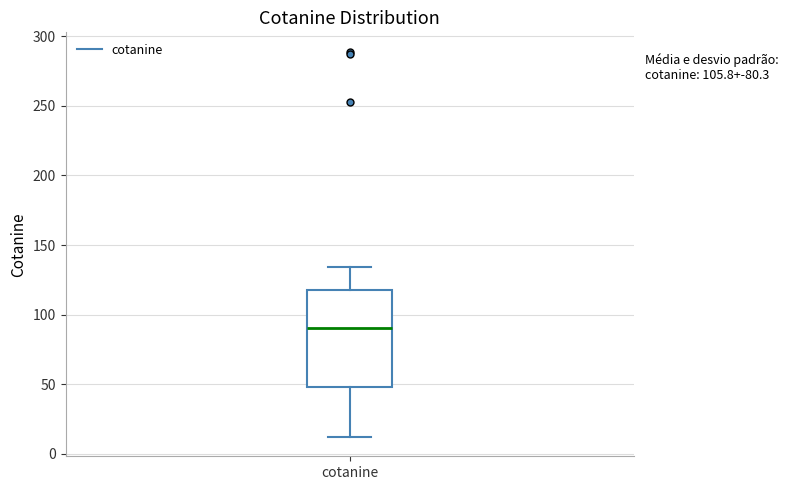

Where does the lower whisker of the box for cotanine end on the y-axis? The values are not printed on the chart, so give them approximately, as read against the axis.

10